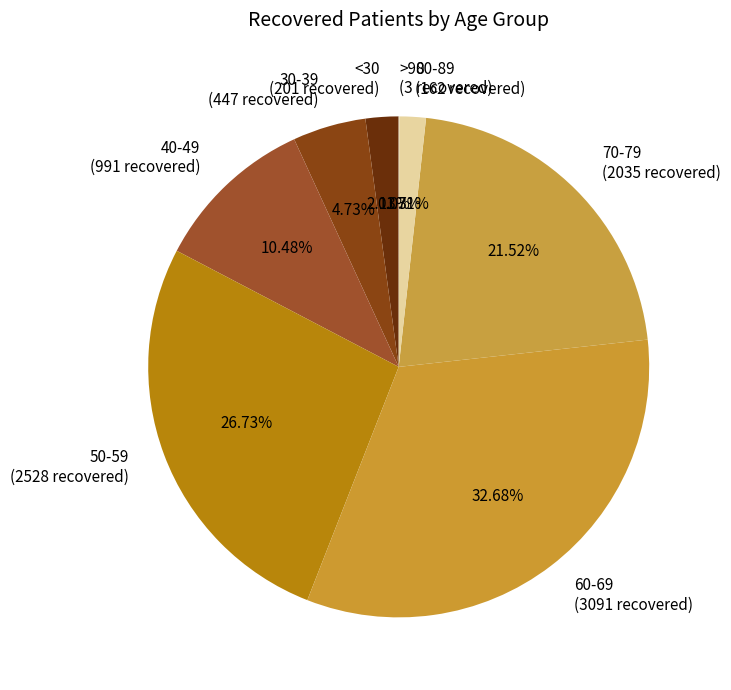

Approximately how many times larger is the value at 70-79 (2035 recovered) compared to 50-59 (2528 recovered)?

0.8